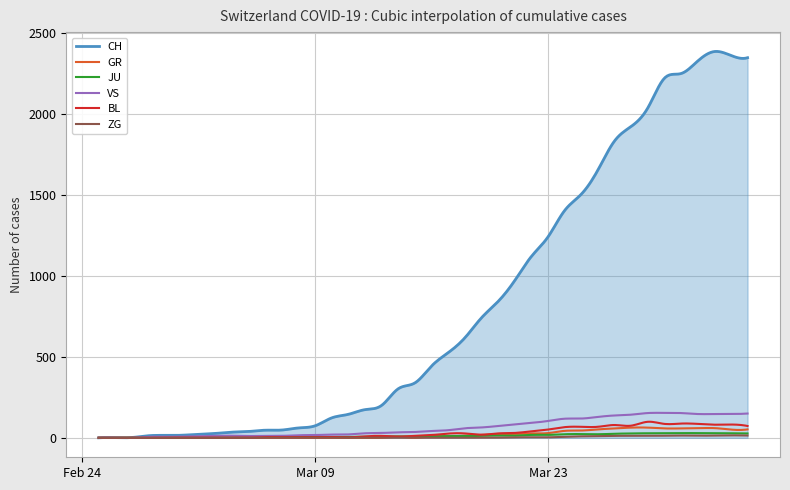

What is the highest value of the BL series?

99.3